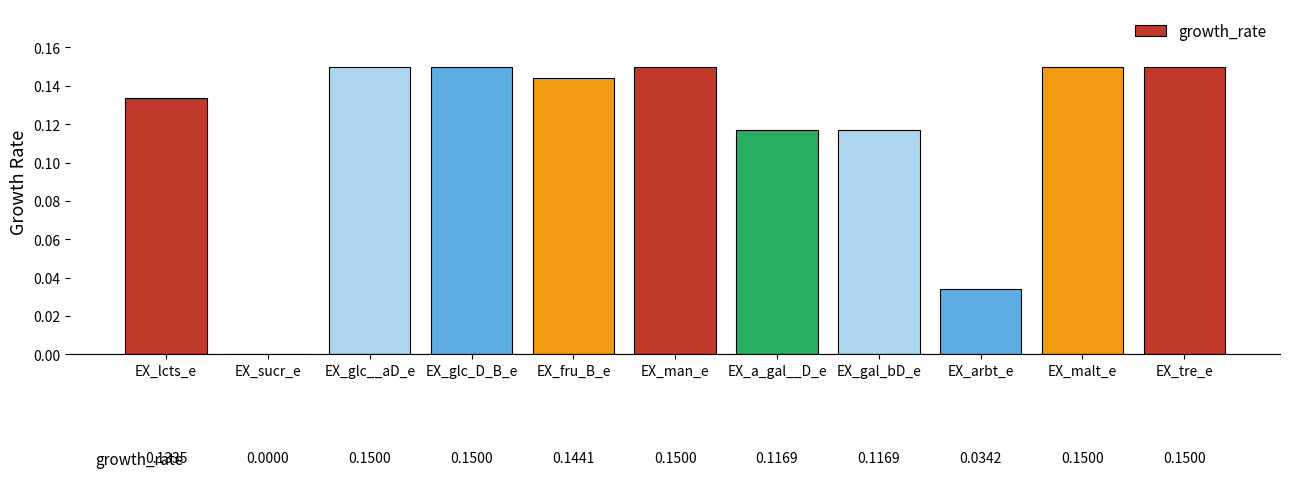

What is the sum of all values?

1.3